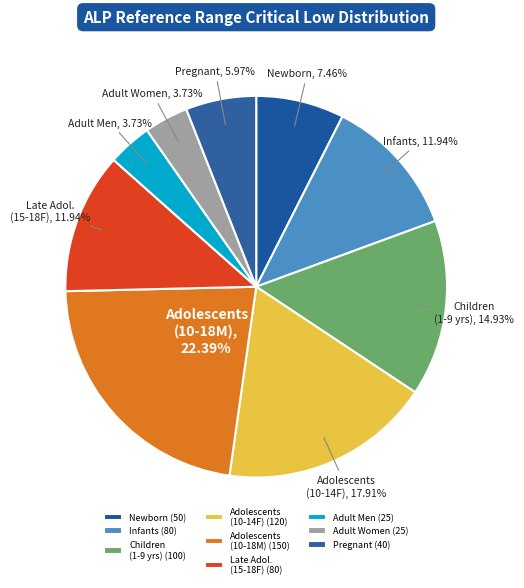

Between Adolescents (10-14F) and Infants, which is larger?

Adolescents (10-14F)